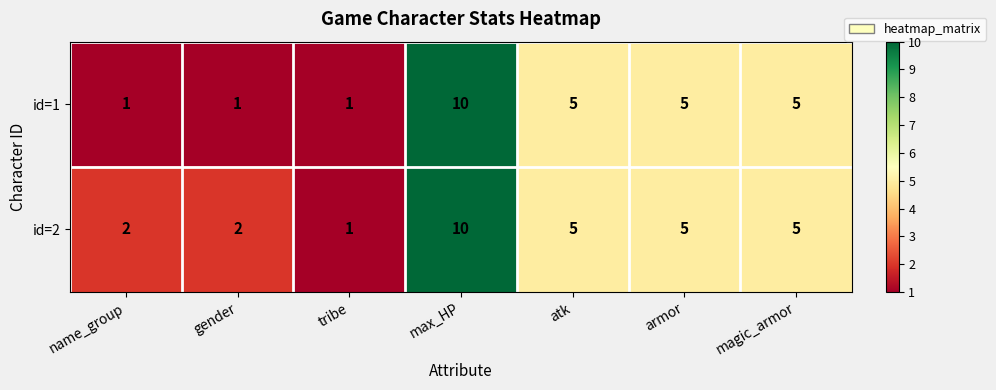

How many categories are shown in the chart?

7